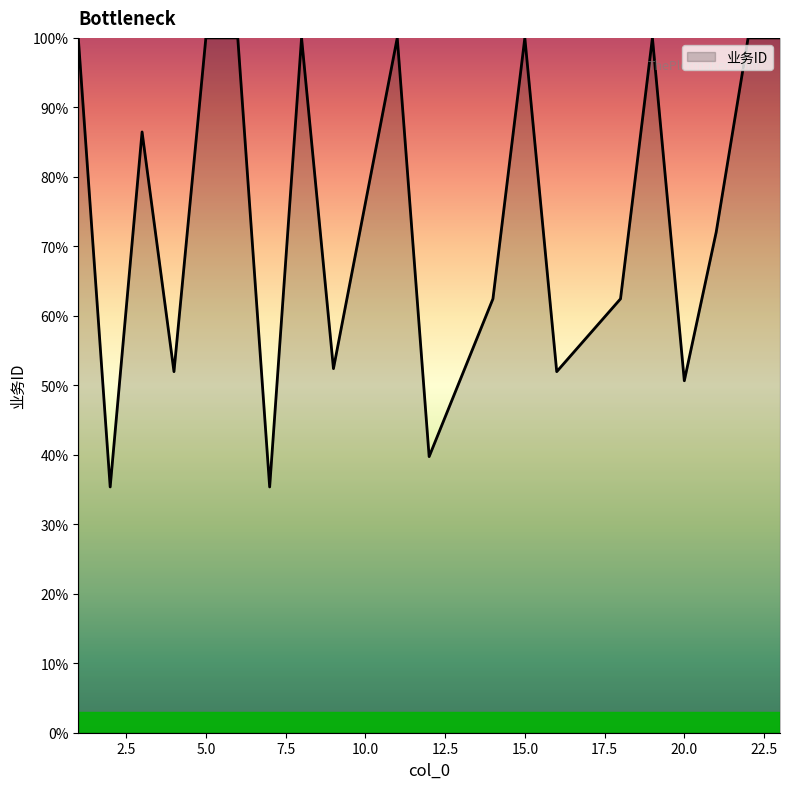

Reading right to left, list all the values displayed in this chart.

100.0	100.0	72.1	50.7	100.0	62.4	52.0	100.0	62.4	39.7	100.0	52.4	100.0	35.4	100.0	100.0	52.0	86.5	35.4	100.0